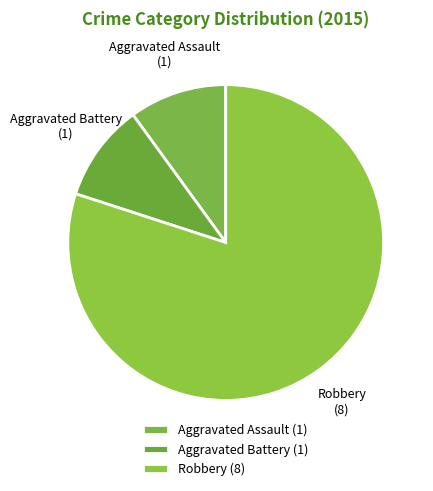

What is the ratio of the value at Aggravated Assault (1) to the value at Aggravated Battery (1)?

1.0